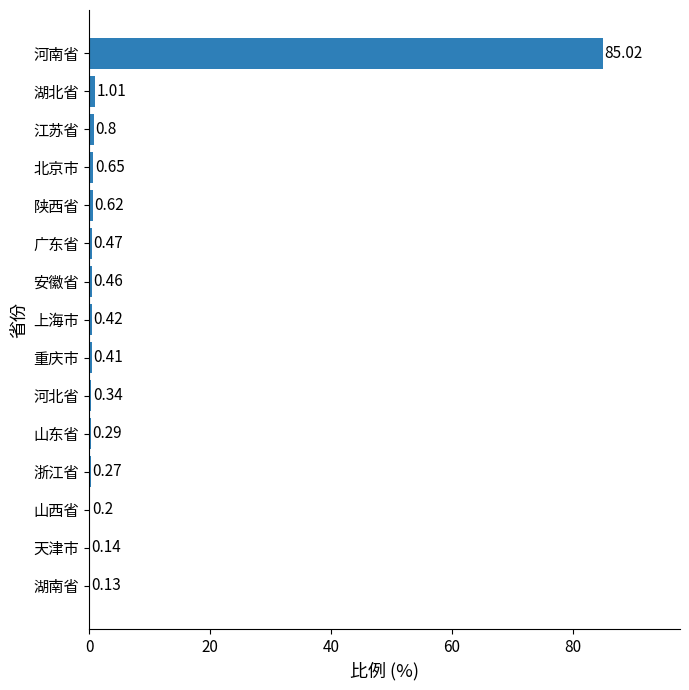

How many data points does each series have?

15